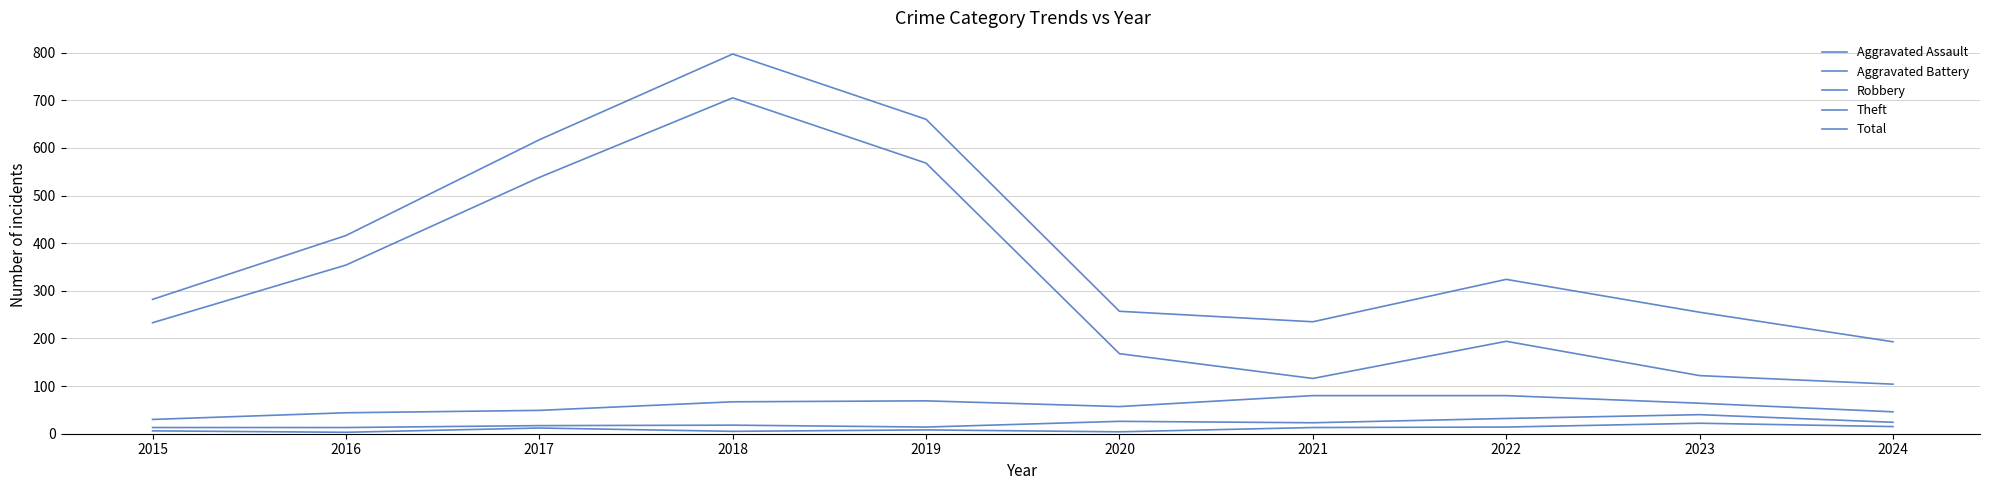

True or false: Robbery and Theft intersect in this chart.

False